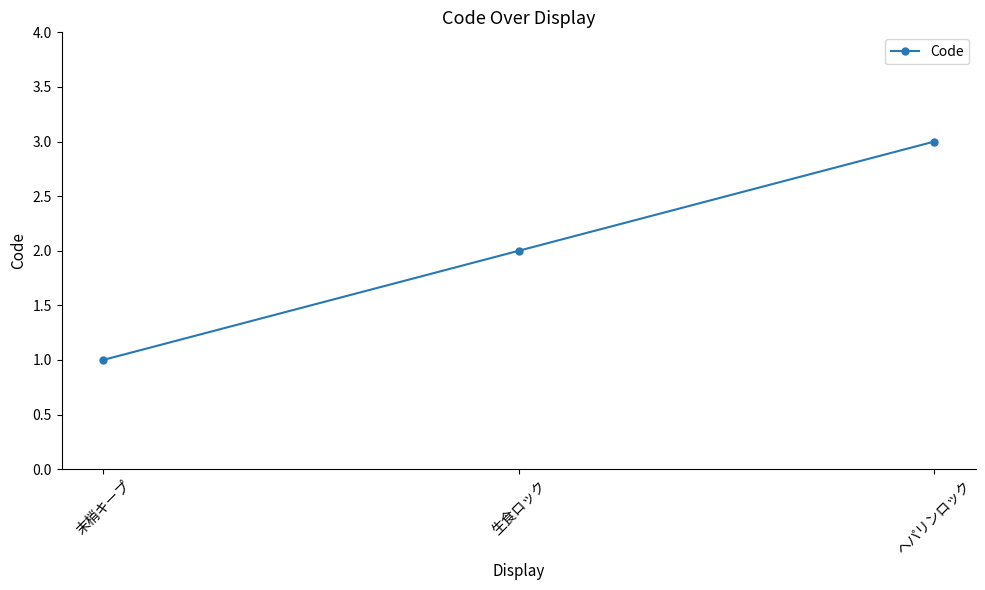

How many series are shown in this chart?

1